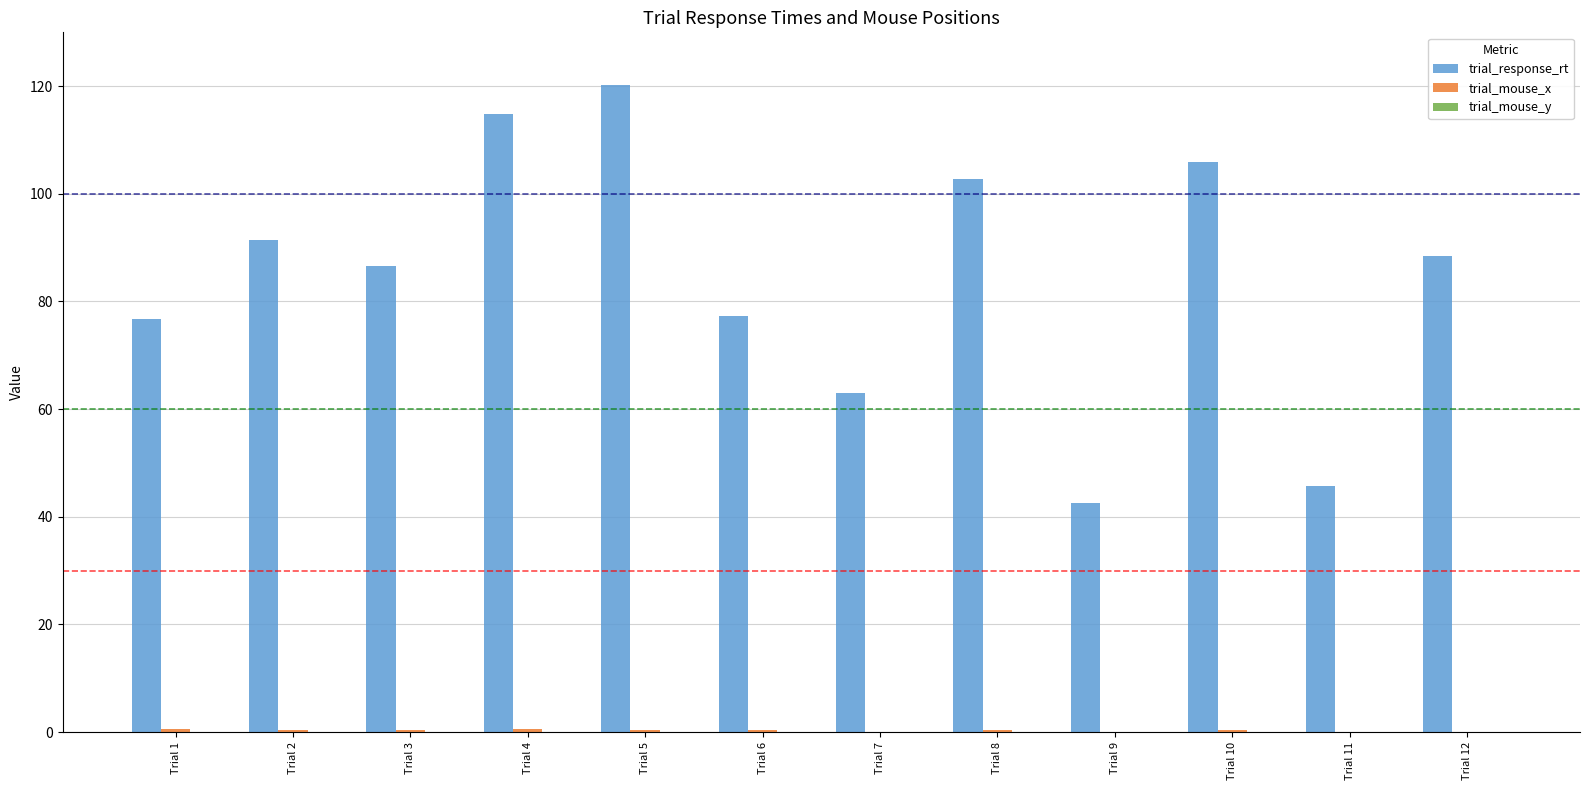

What is the greatest value displayed?

120.2